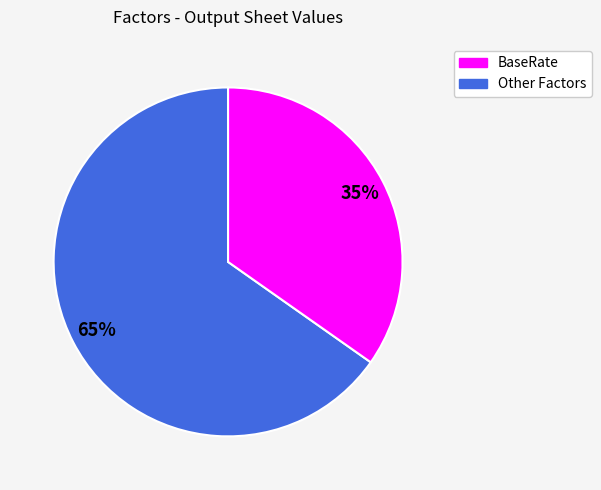

Does any single category account for the majority?

Yes